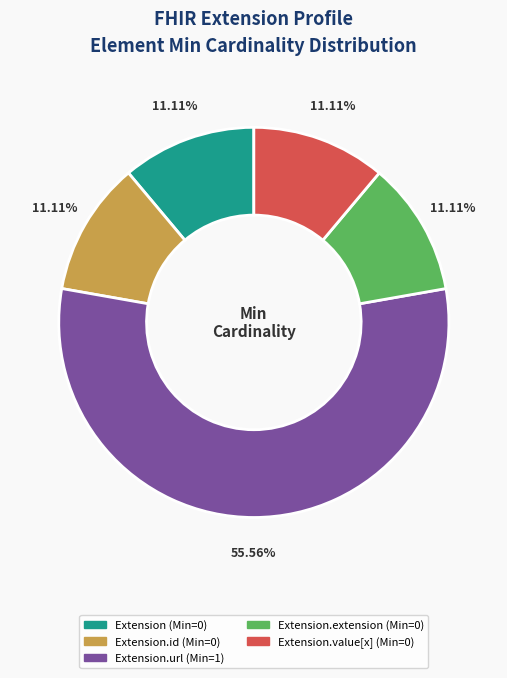

How many slices are in this pie chart?

5